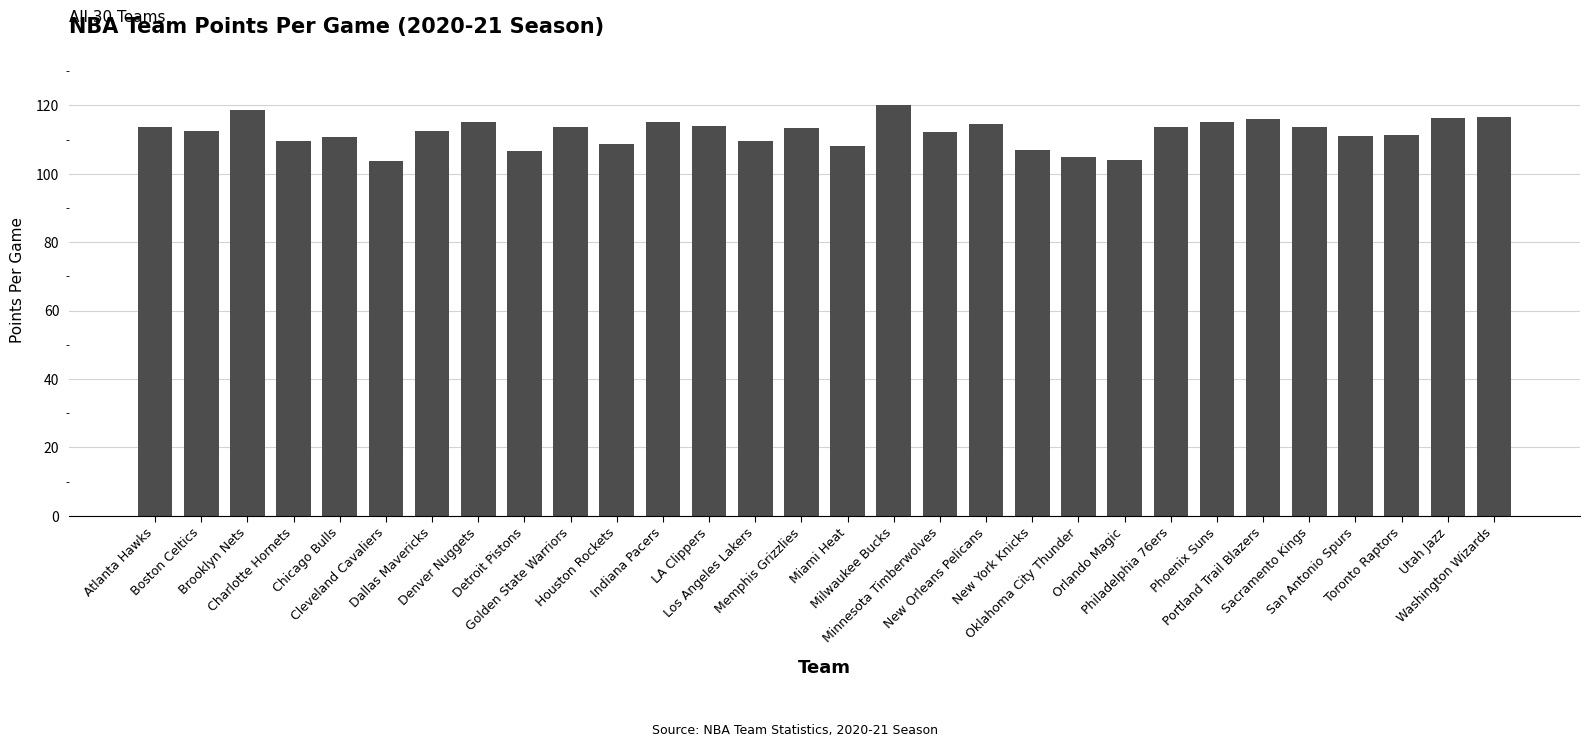

What is the greatest value displayed?

120.1